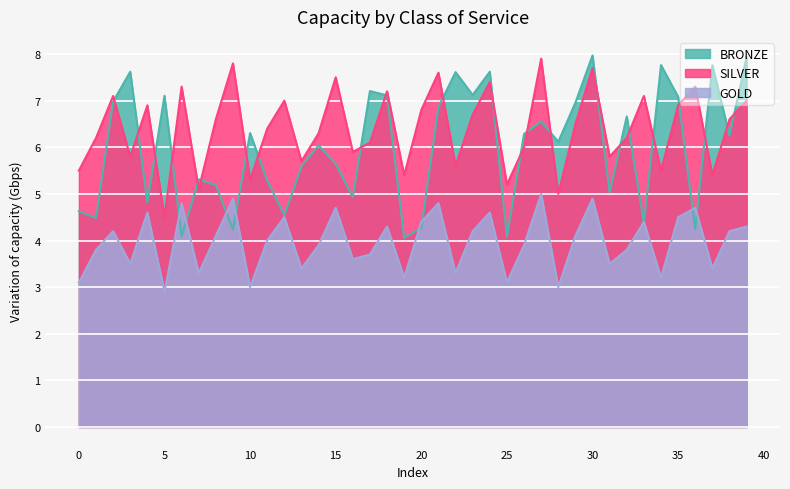

What is the sum of all SILVER values?

255.8